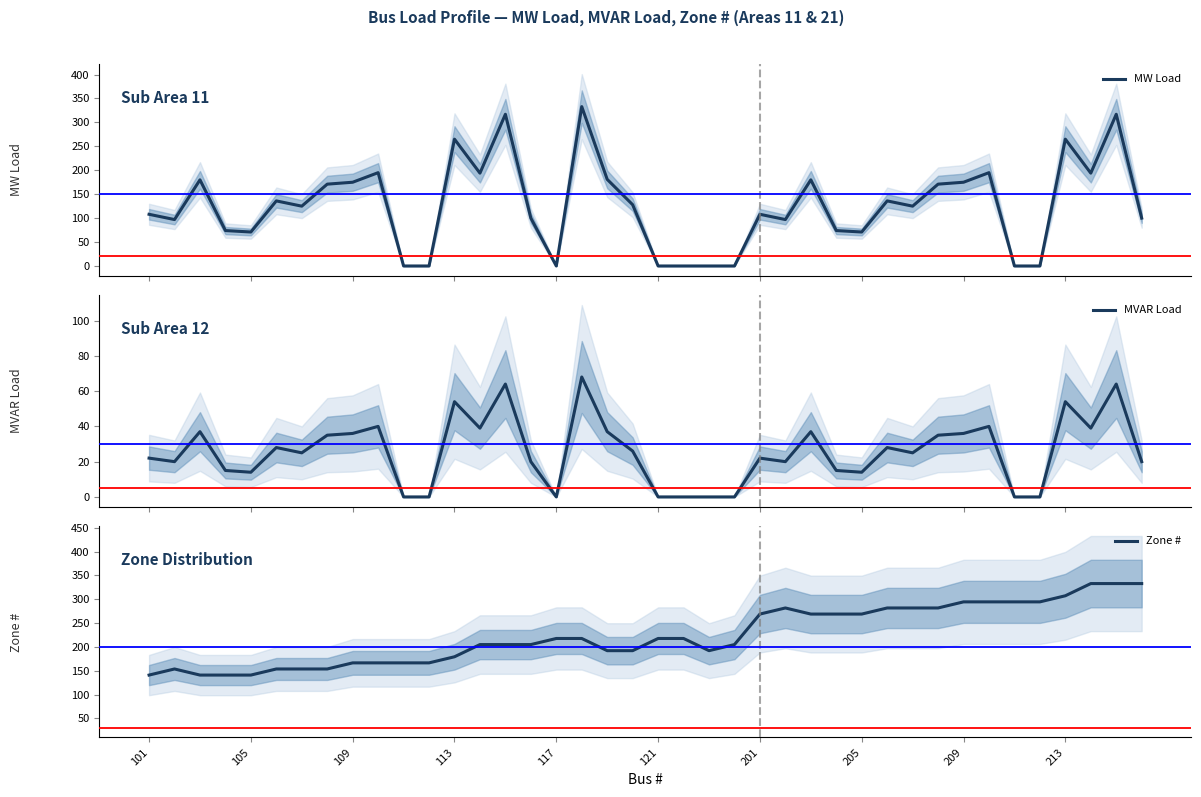

What is the value of the Zone # point at the 7th from the left?

153.7